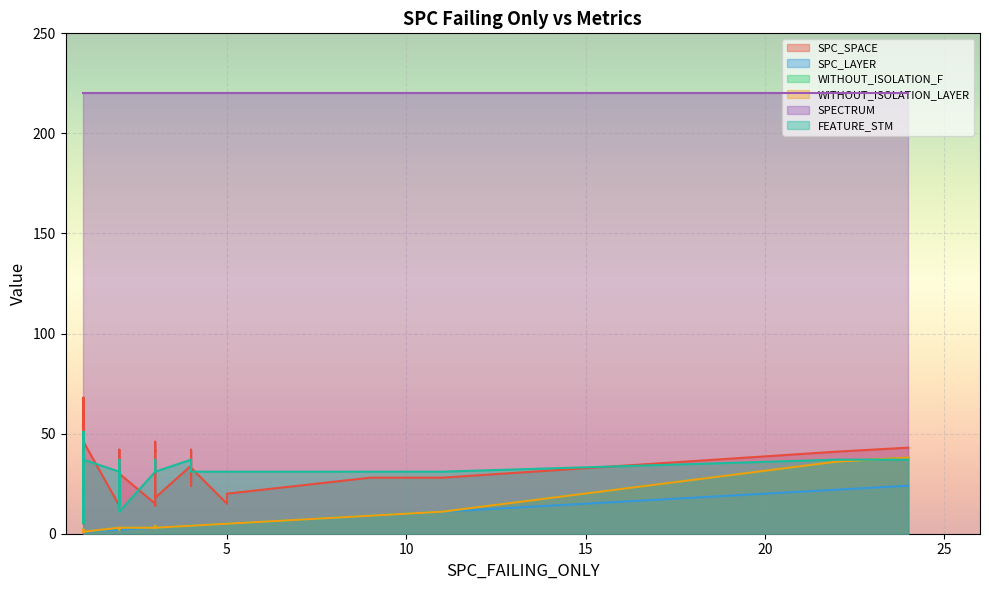

What is the minimum value shown in the chart?

1